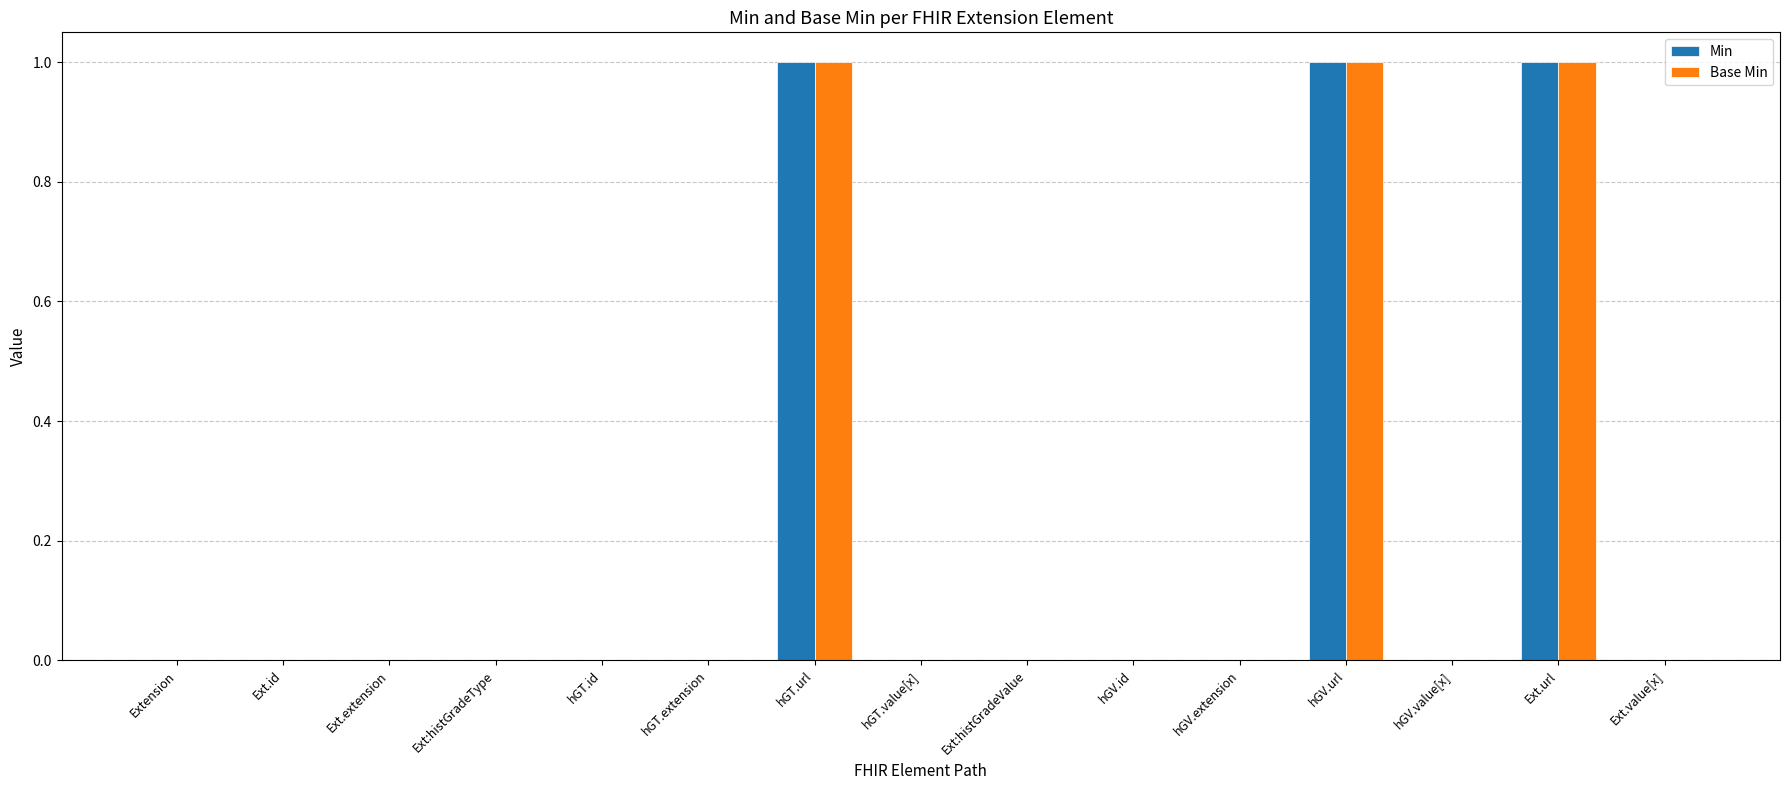

Reading left to right, list all the values displayed in this chart.

Min: 0	0	0	0	0	0	1	0	0	0	0	1	0	1	0
Base Min: 0	0	0	0	0	0	1	0	0	0	0	1	0	1	0